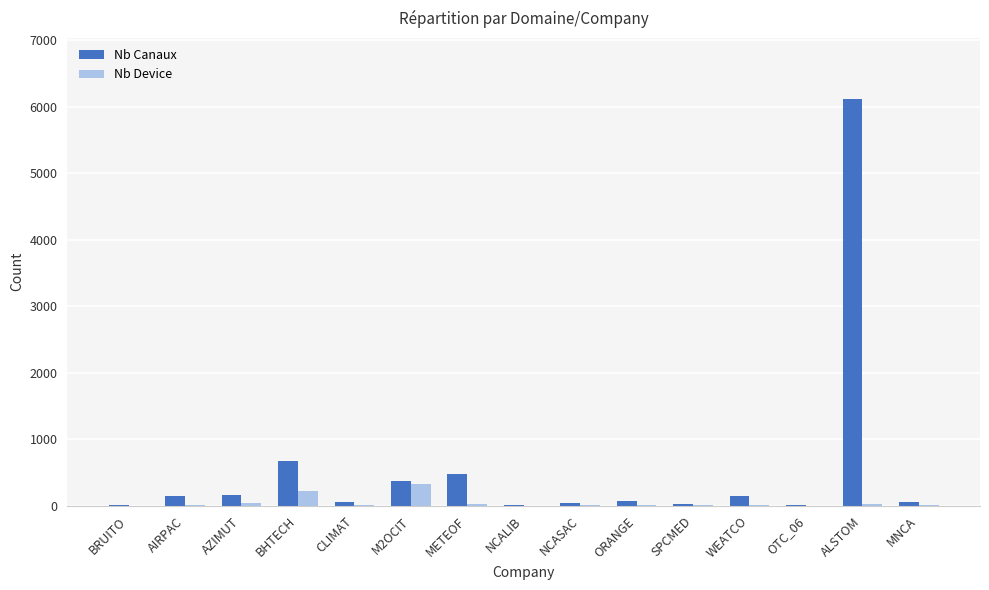

What is the sum of all Nb Device values?

727